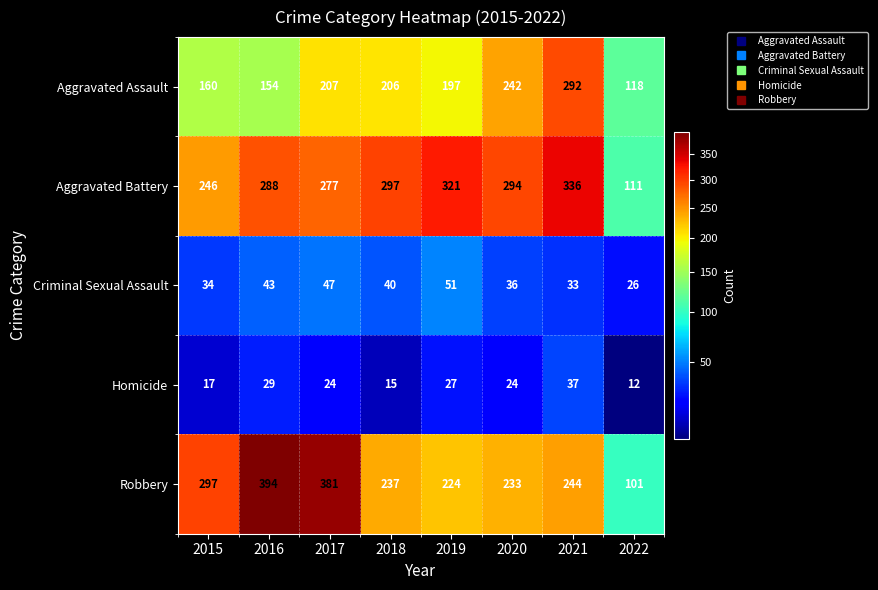

At 2018, list the series in order from smallest to largest.

Homicide, Criminal Sexual Assault, Aggravated Assault, Robbery, Aggravated Battery